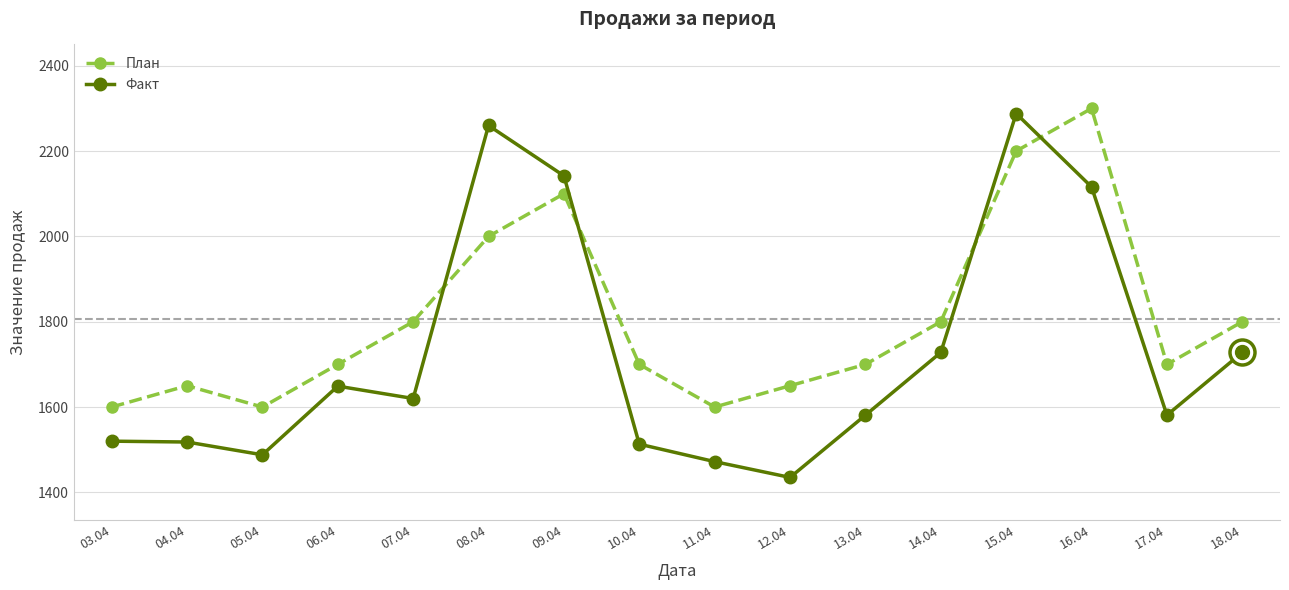

Is the value of Факт at 12.04 greater than the value of План at 17.04?

No